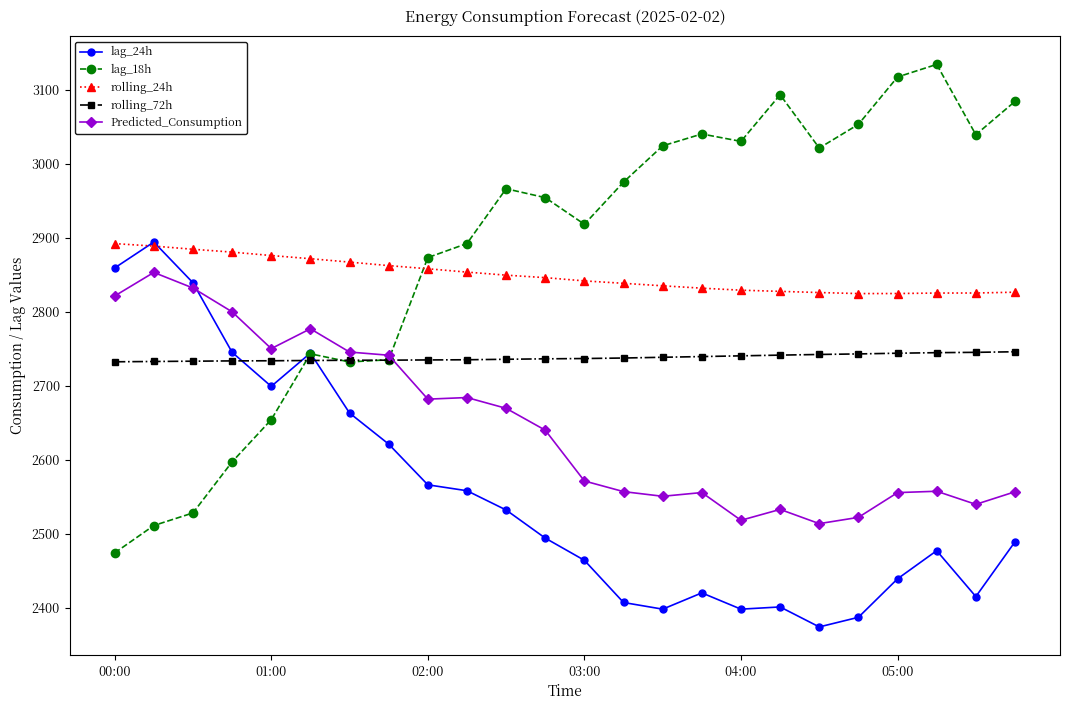

Which series has the widest spread of values?

lag_18h